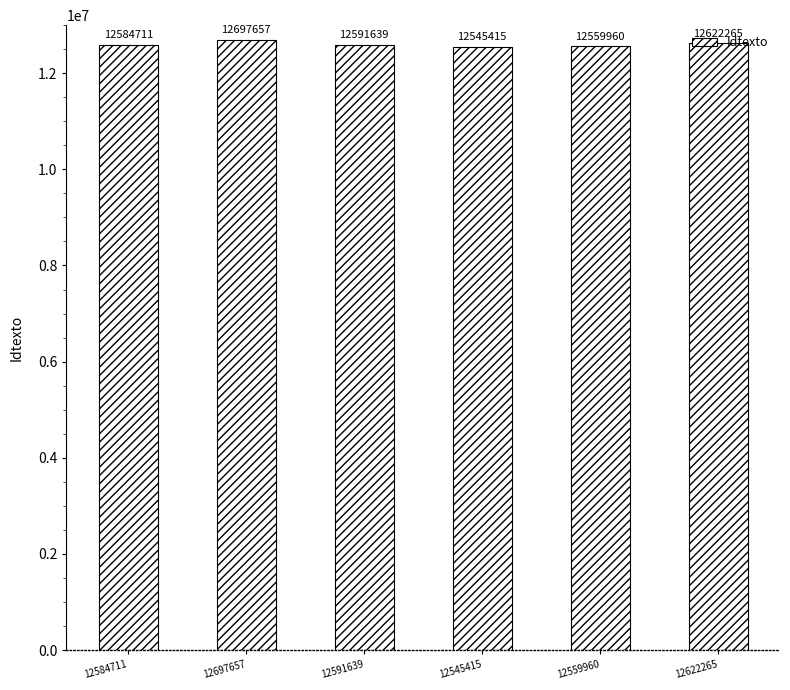

What is the sum of the values at 12545415 and 12697657?

25243072